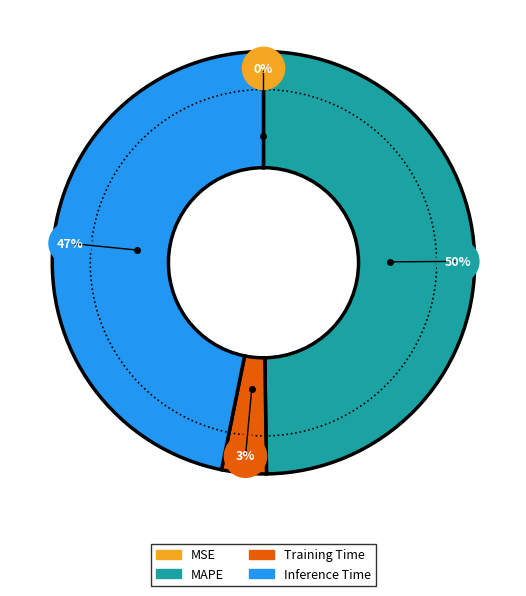

Do SMAPE and MAPE together represent more than half of the pie?

No